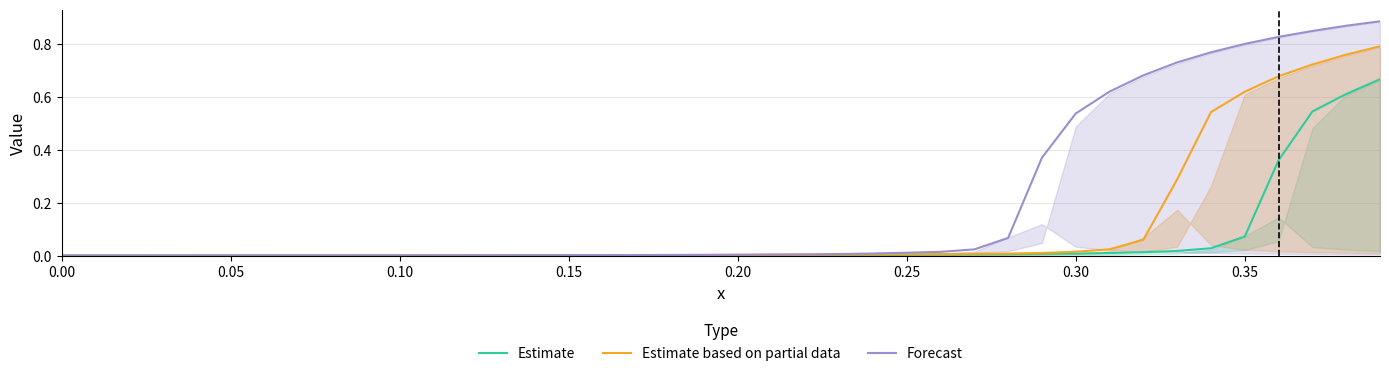

What is the difference between the maximum and minimum values in the Estimate series?

0.7